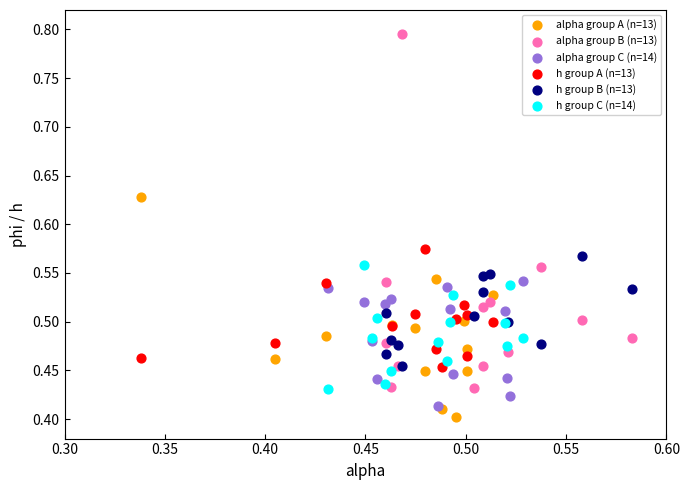

Which series has the largest Y range (max minus min)?

alpha group B (n=13)